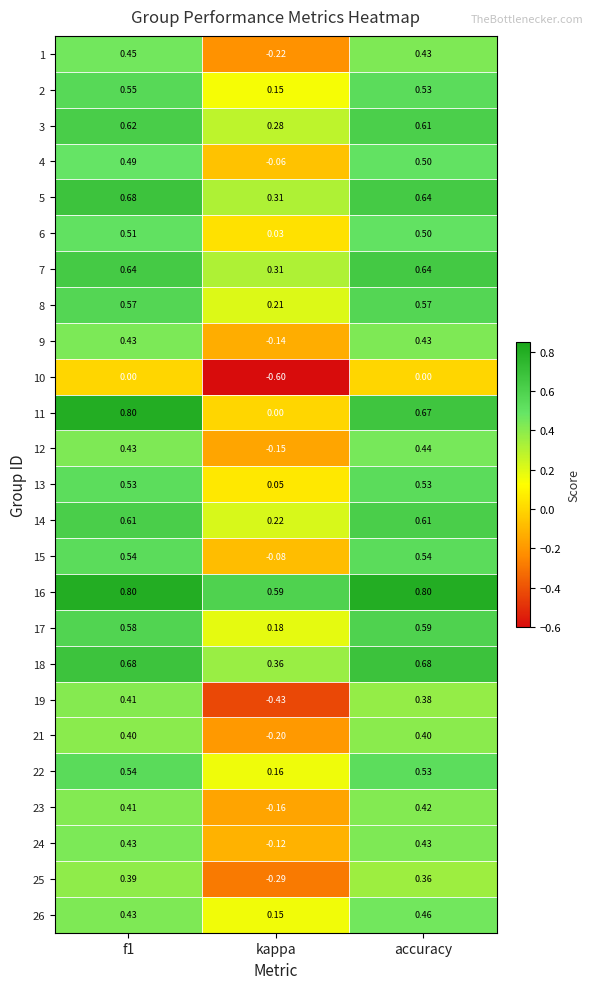

At which label is 21 closest to 0?

kappa